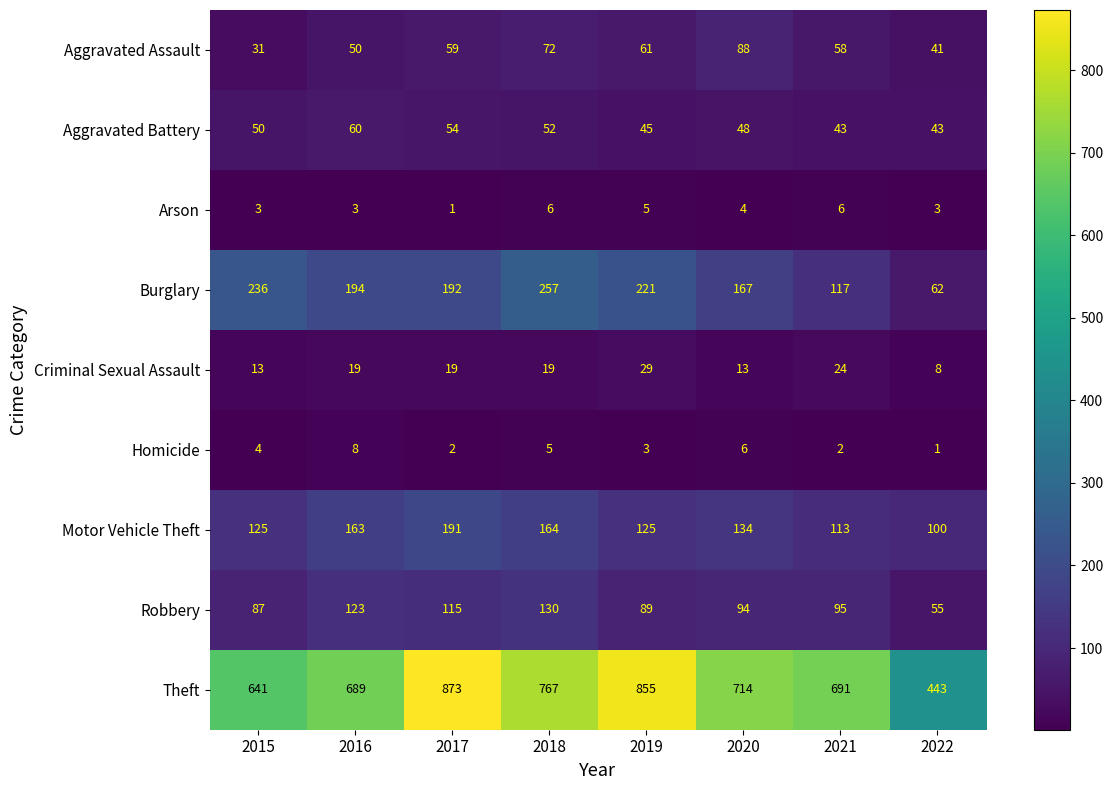

Which series changed the most between 2015 and 2019?

Theft